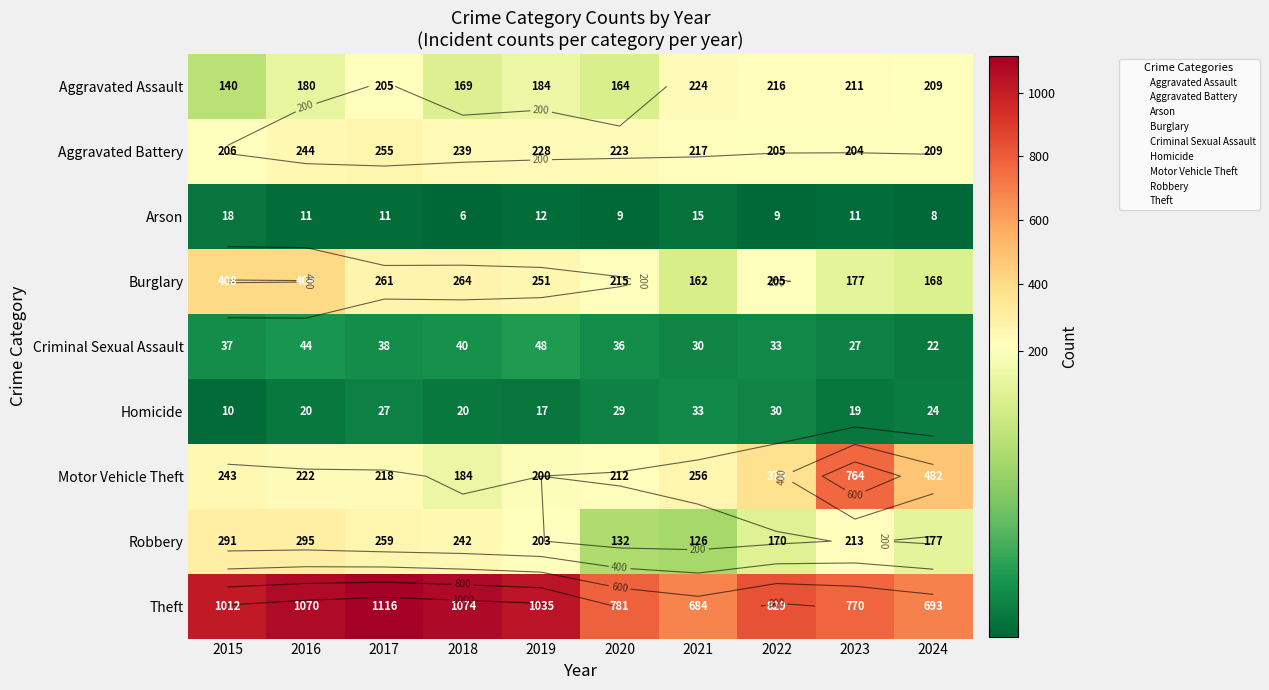

What is the difference between the maximum and second lowest values in the Arson series?

10